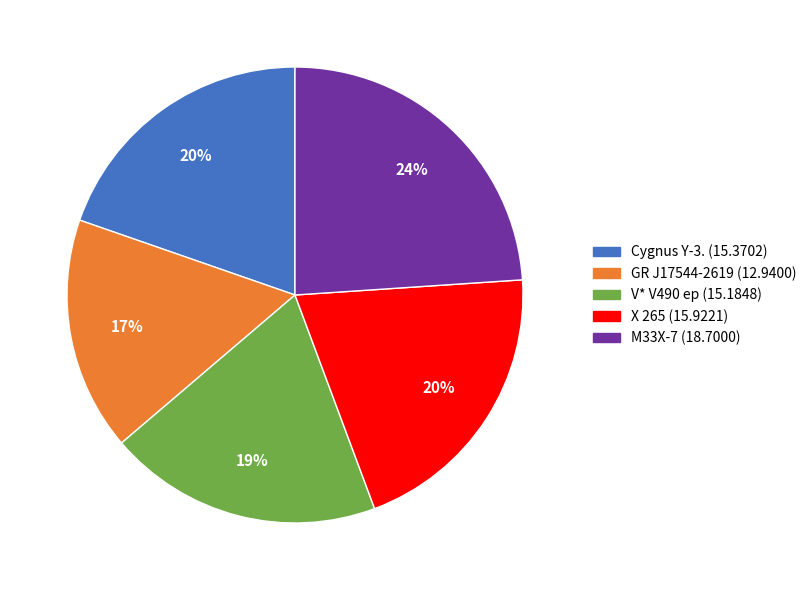

What is the largest slice in the pie chart?

M33X-7